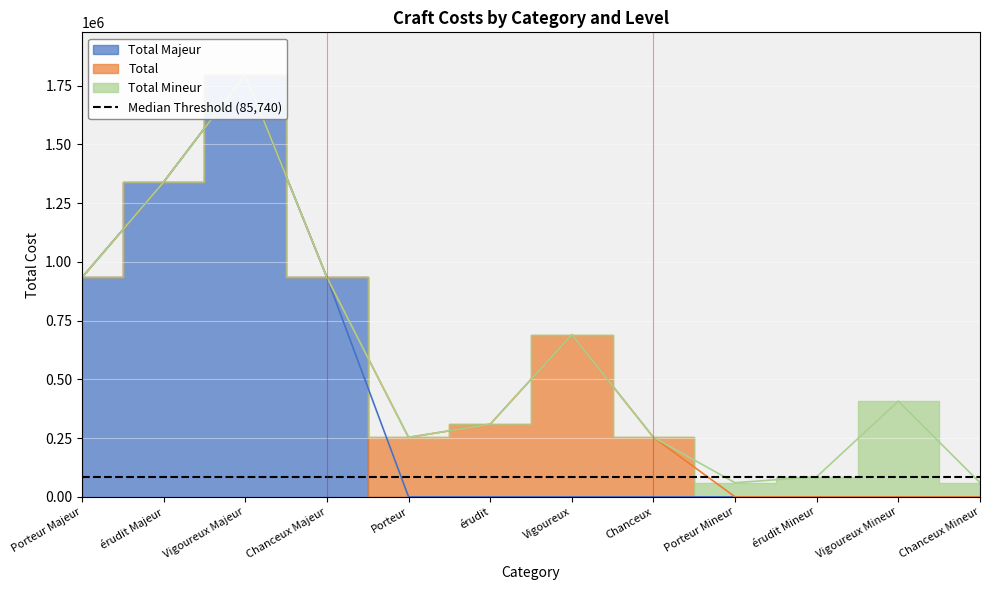

List the labels in order of Total value, largest first.

Vigoureux, érudit, Porteur, Chanceux, Porteur Majeur, érudit Majeur, Vigoureux Majeur, Chanceux Majeur, Porteur Mineur, érudit Mineur, Vigoureux Mineur, Chanceux Mineur